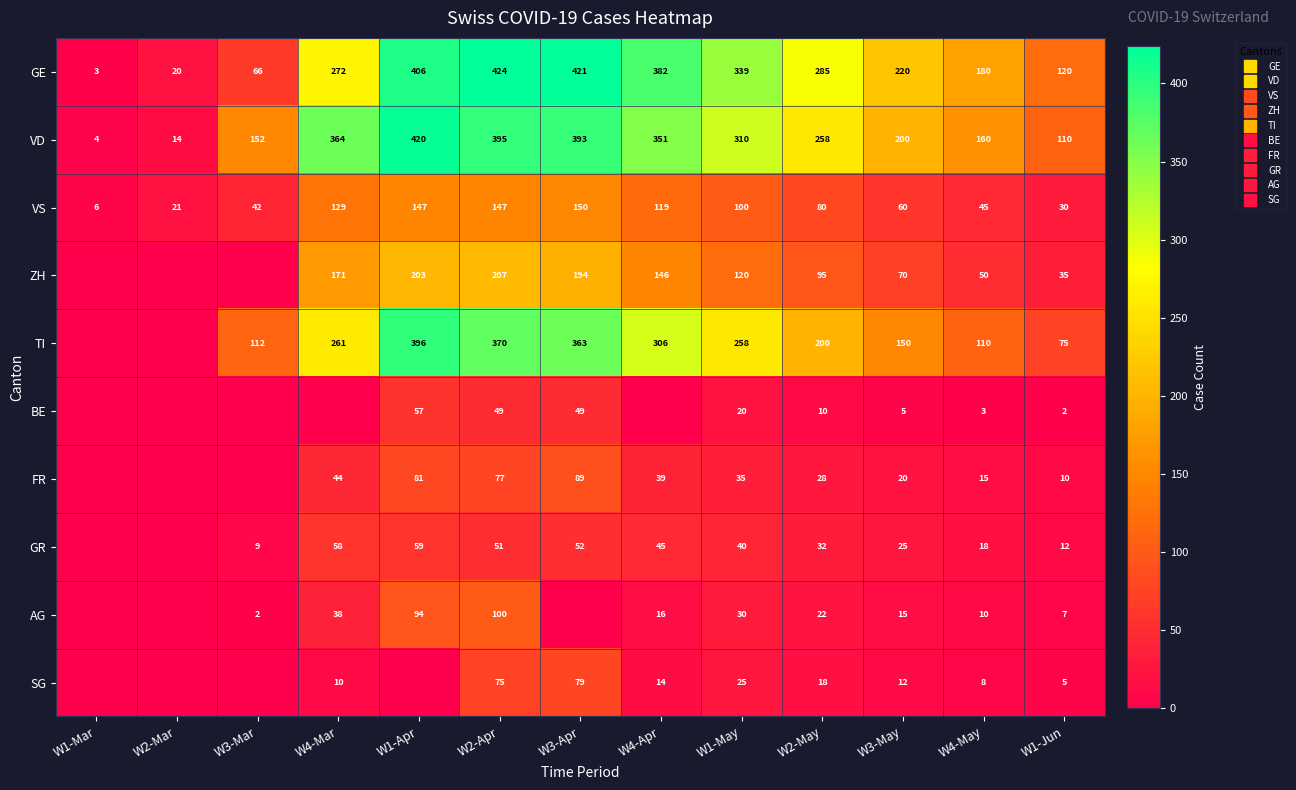

Which category has the lowest value in the ZH series?

W1-Mar